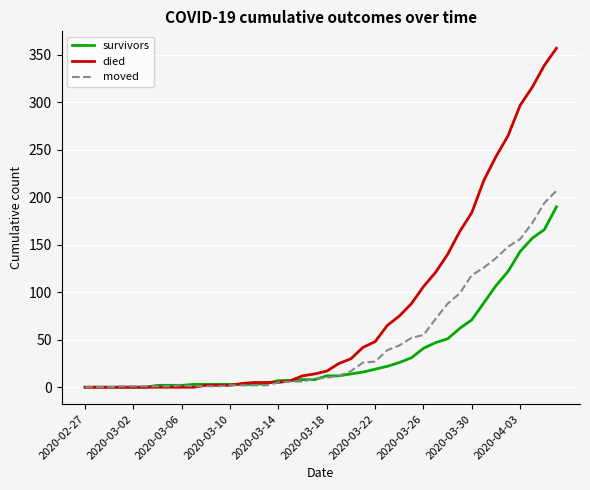

Which series has the largest total across all categories?

died